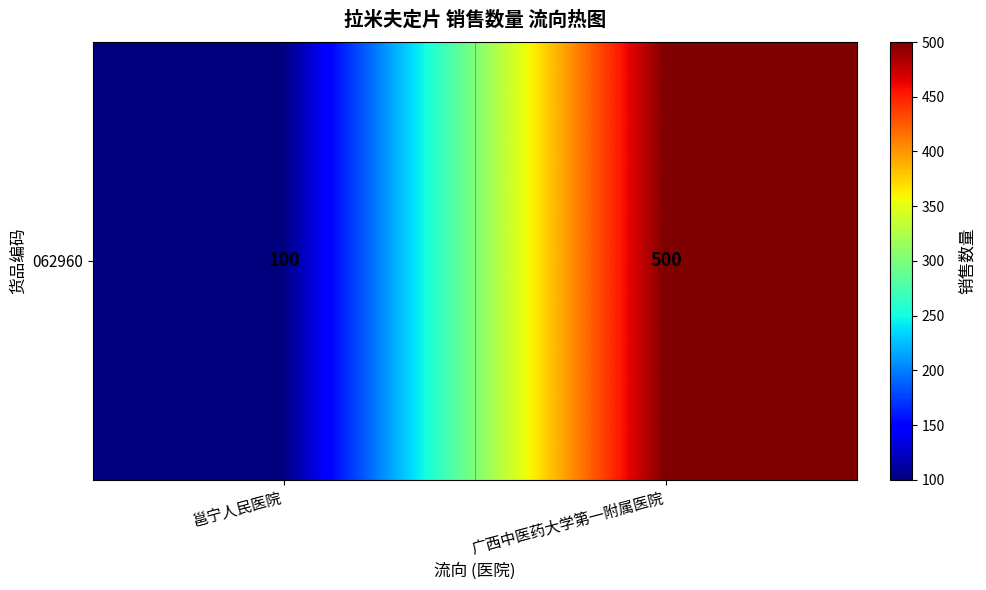

What is the approximate value at 邕宁人民医院?

100